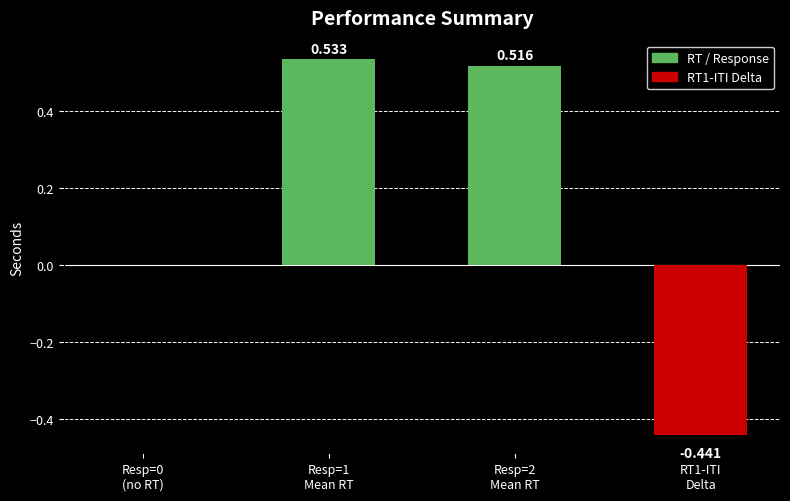

Are the bars horizontal?

No